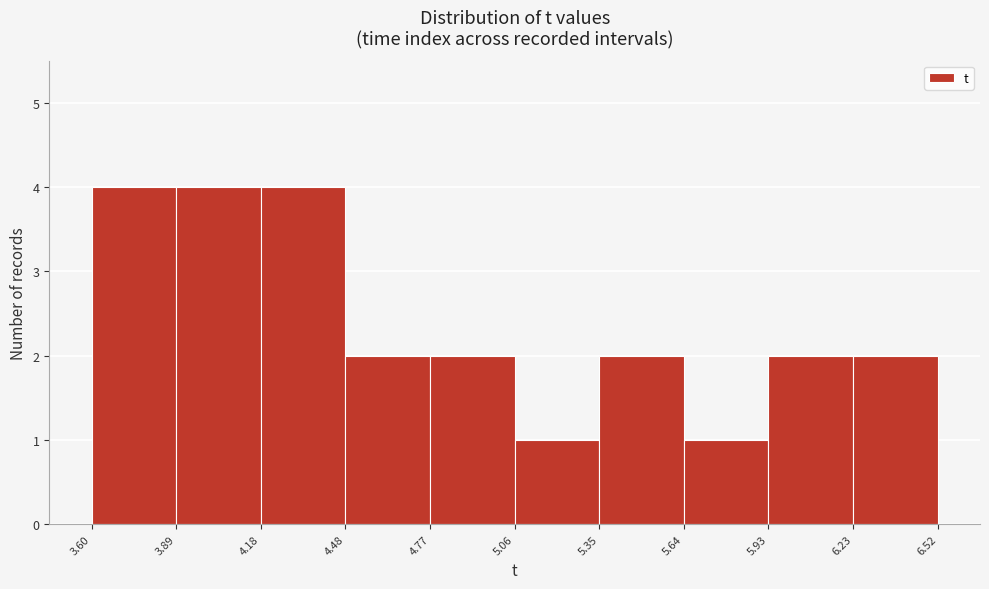

Reading left to right, transcribe this chart: for each bar, give the range it covers on the x-axis and its height. The values are not printed on the chart, so give them approximately, as read against the axis.

3.60 to 3.89: 4
3.89 to 4.18: 4
4.18 to 4.48: 4
4.48 to 4.77: 2
4.77 to 5.06: 2
5.06 to 5.35: 1
5.35 to 5.64: 2
5.64 to 5.93: 1
5.93 to 6.23: 2
6.23 to 6.52: 2